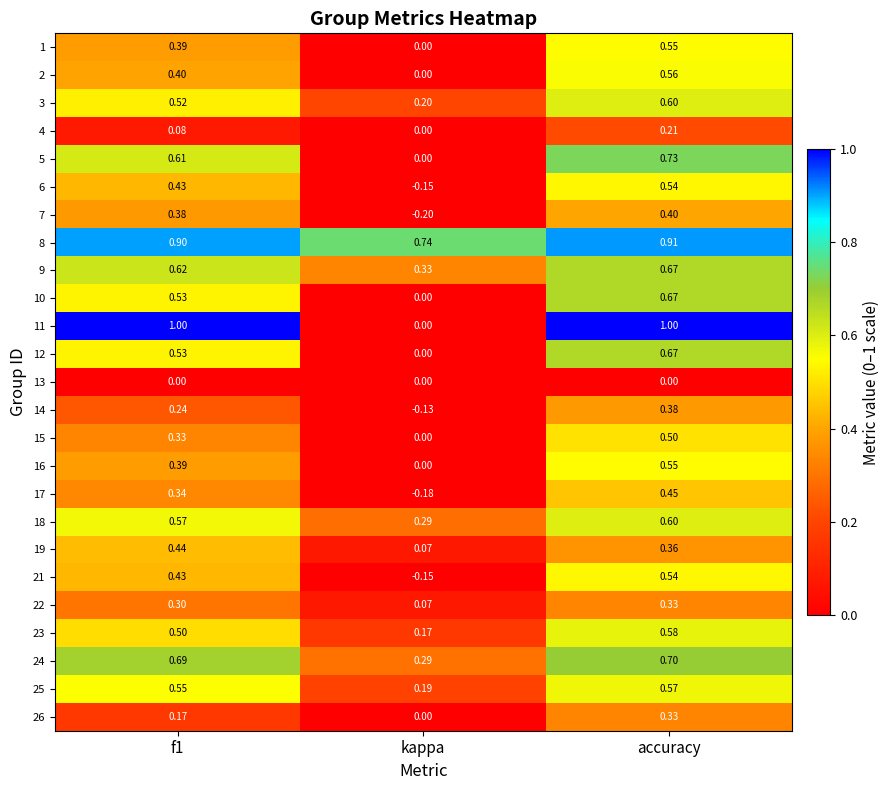

Which category has the lowest value across all series?

kappa